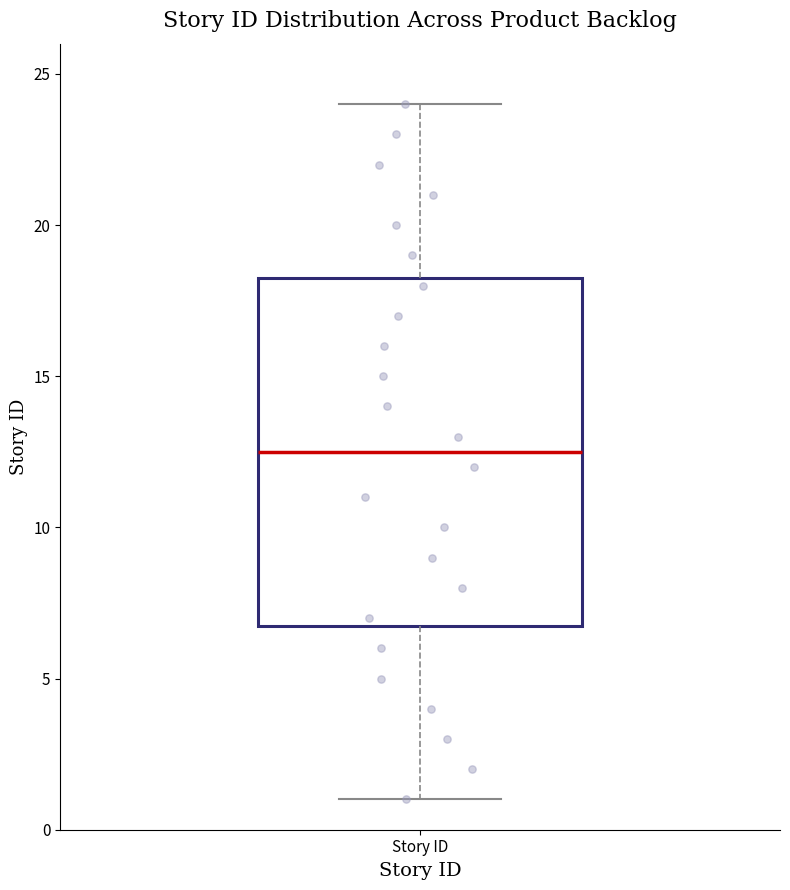

Transcribe this box plot: give where the median line is, the range the box spans, and where the two whiskers end, as read against the y-axis. The values are not printed on the chart, so give them approximately, as read against the axis.

median 12.5, box 7.0 to 18.5, whiskers 1.0 to 24.0